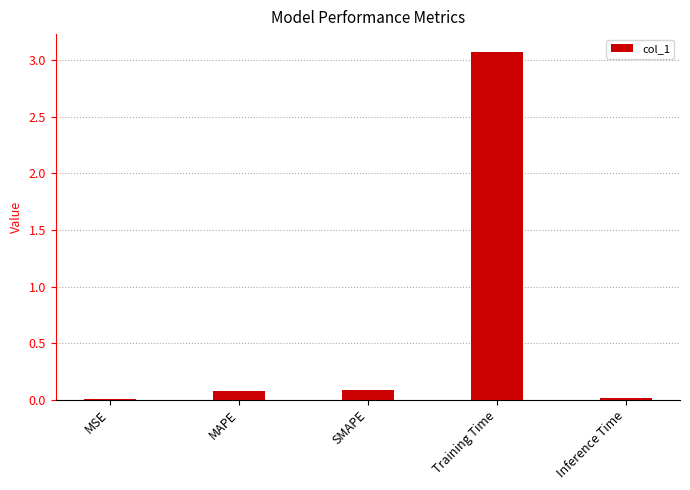

Which has a higher value, Inference Time or MAPE?

MAPE